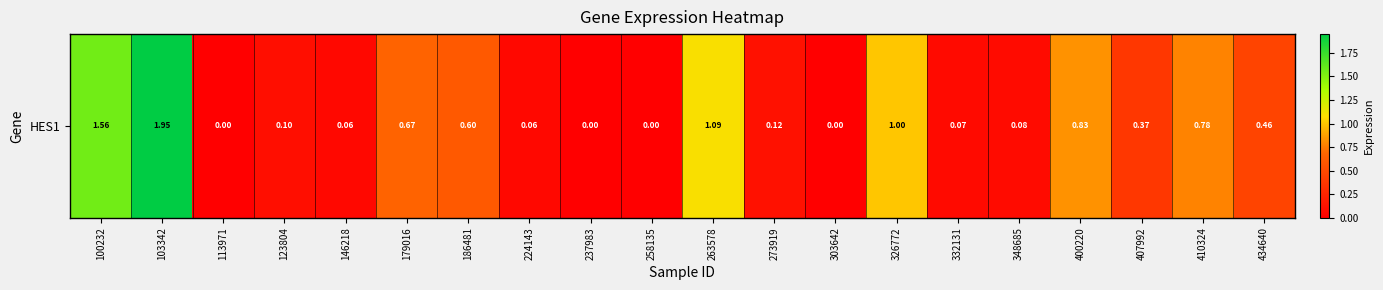

Reading left to right, extract all data points from this chart.

1.6	1.9	0.0	0.1	0.1	0.7	0.6	0.1	0.0	0.0	1.1	0.1	0.0	1.0	0.1	0.1	0.8	0.4	0.8	0.5